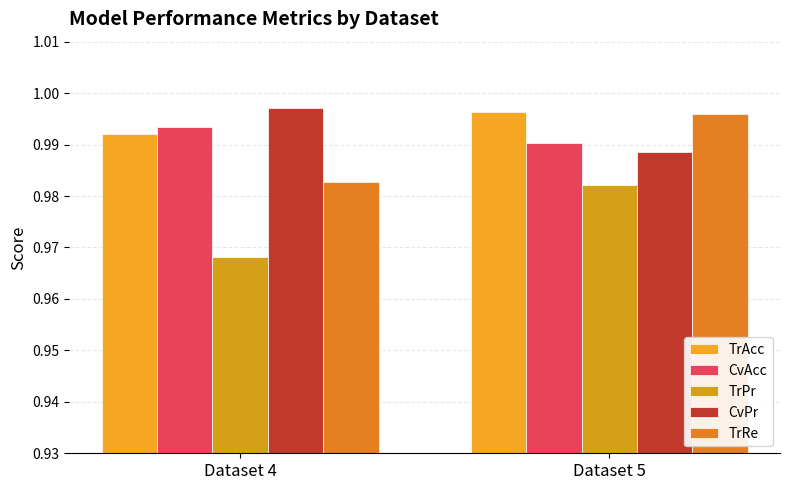

What is the average value of the CvPr series?

1.0